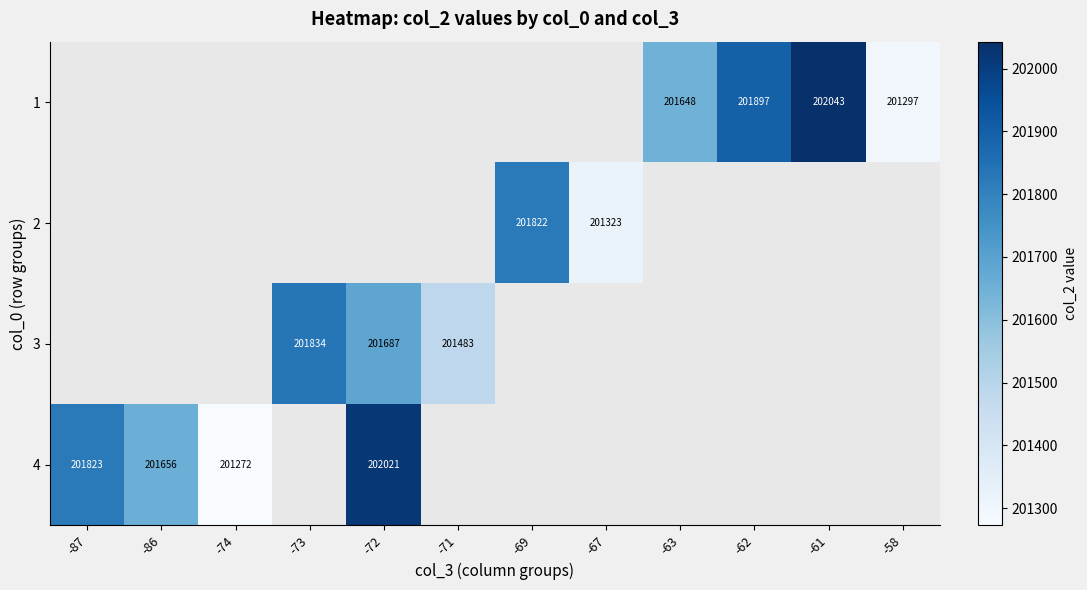

What is the minimum value shown in the chart?

201272.5